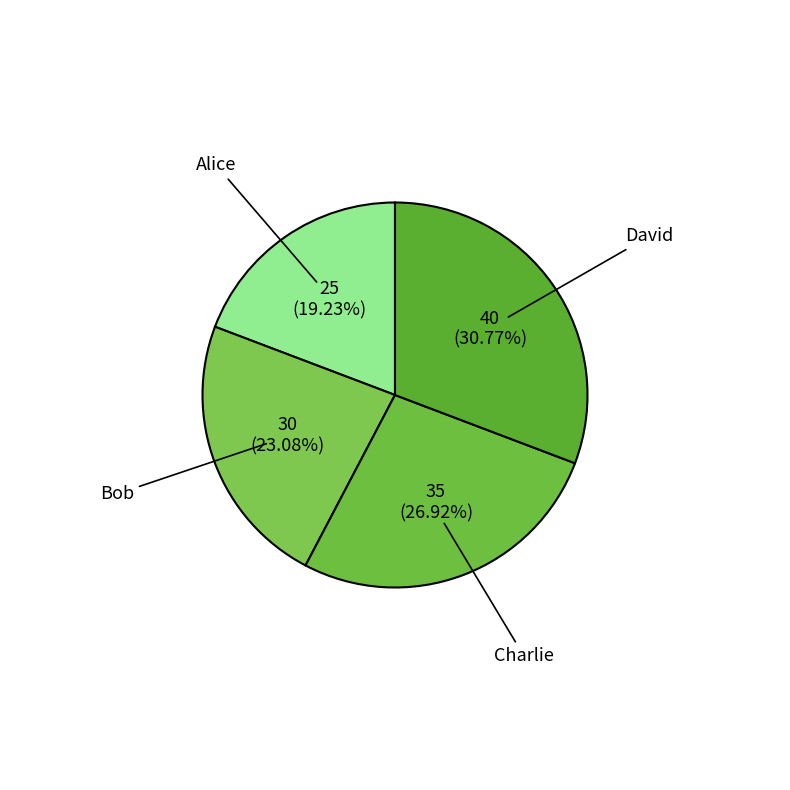

Combined, what portion of the pie is Bob and David?

53.8%